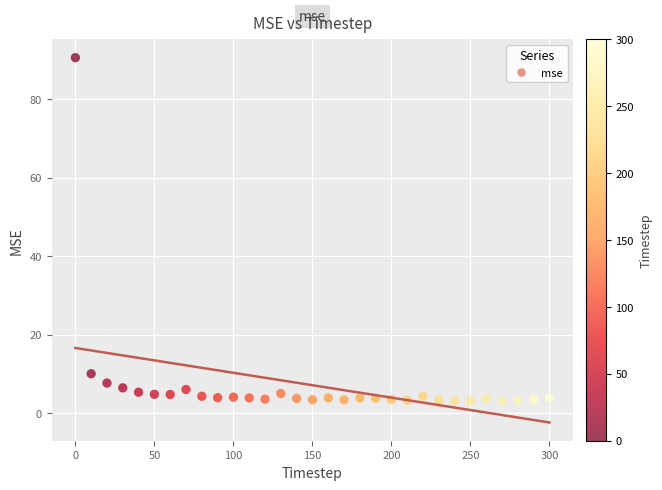

What is the range of X values (max minus min)?

300.0